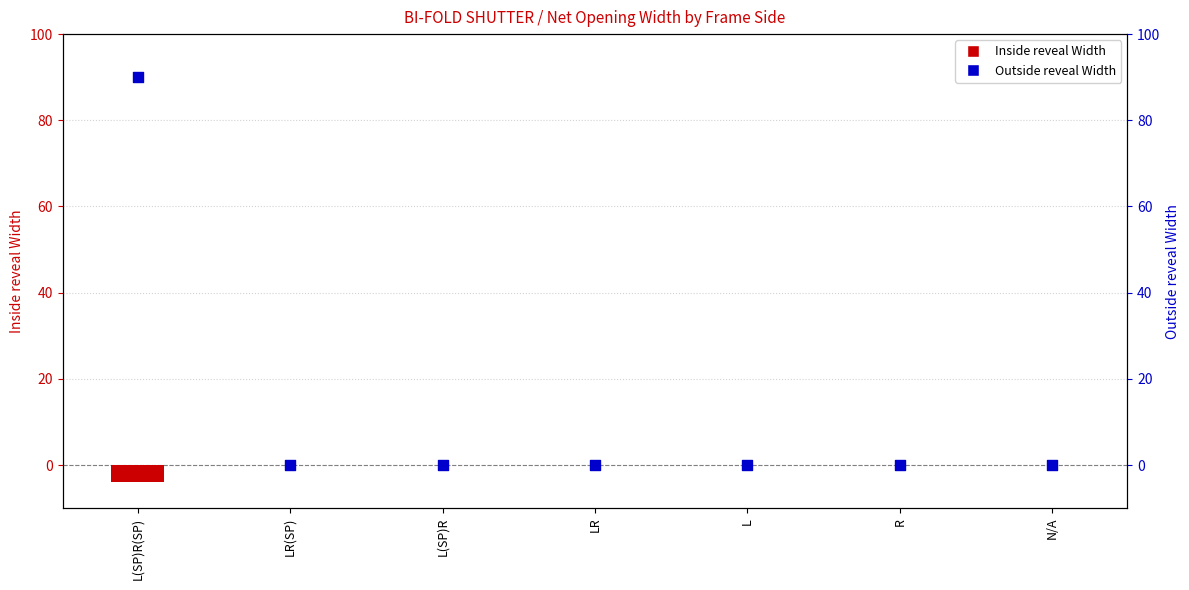

At which category is the sum across all series the highest?

L(SP)R(SP)